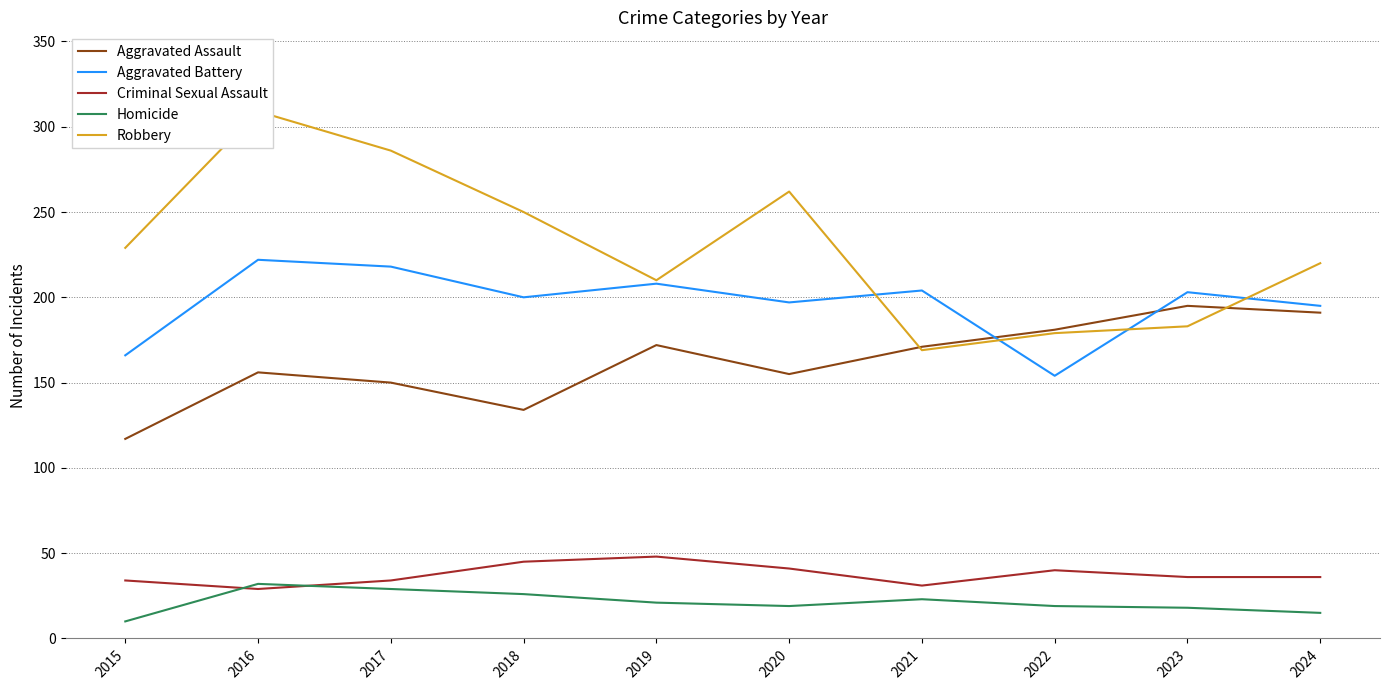

Reading left to right, transcribe all the data shown in this chart.

Aggravated Assault: 2015=117	2016=156	2017=150	2018=134	2019=172	2020=155	2021=171	2022=181	2023=195	2024=191
Aggravated Battery: 2015=166	2016=222	2017=218	2018=200	2019=208	2020=197	2021=204	2022=154	2023=203	2024=195
Criminal Sexual Assault: 2015=34	2016=29	2017=34	2018=45	2019=48	2020=41	2021=31	2022=40	2023=36	2024=36
Homicide: 2015=10	2016=32	2017=29	2018=26	2019=21	2020=19	2021=23	2022=19	2023=18	2024=15
Robbery: 2015=229	2016=309	2017=286	2018=250	2019=210	2020=262	2021=169	2022=179	2023=183	2024=220